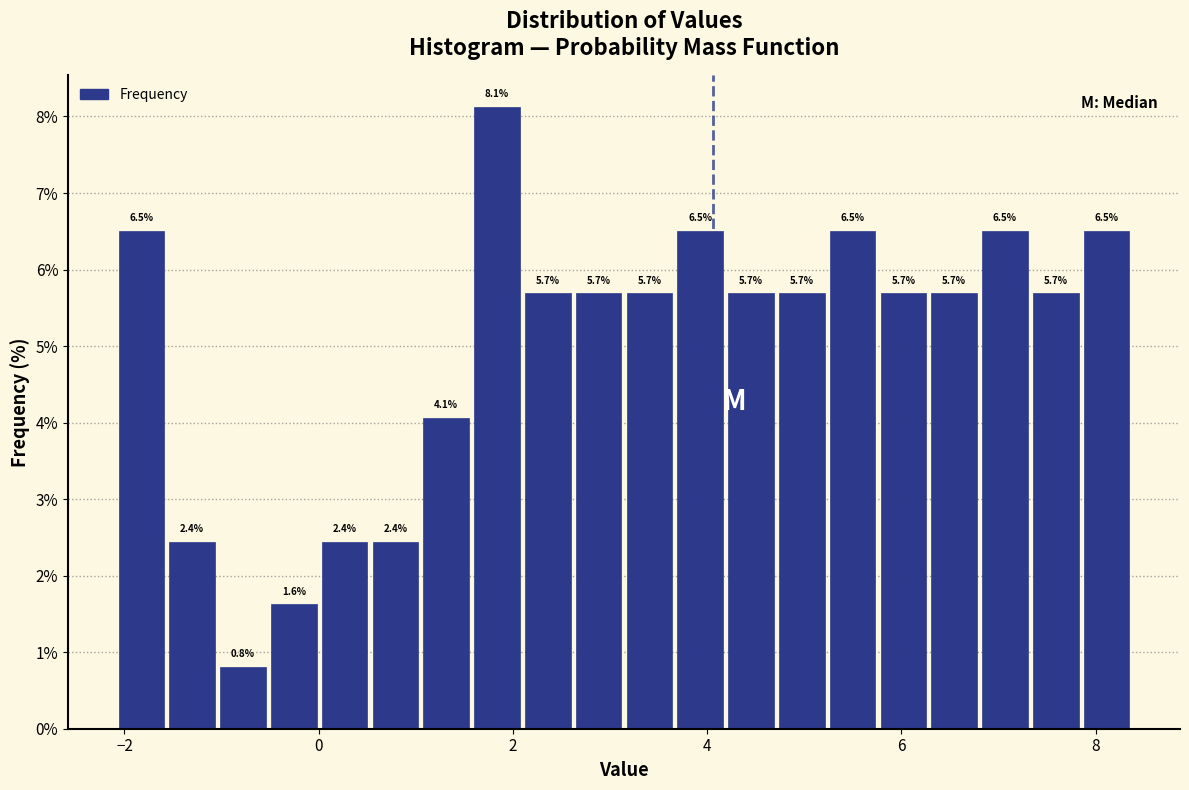

Read against the x-axis, roughly where is the centre of the tallest bar?

1.8